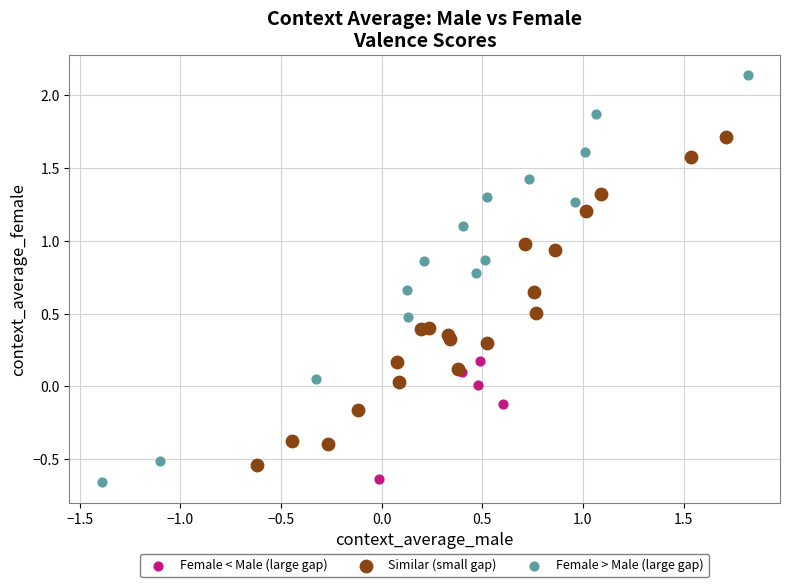

Which series has the largest Y range (max minus min)?

Female > Male (large gap)